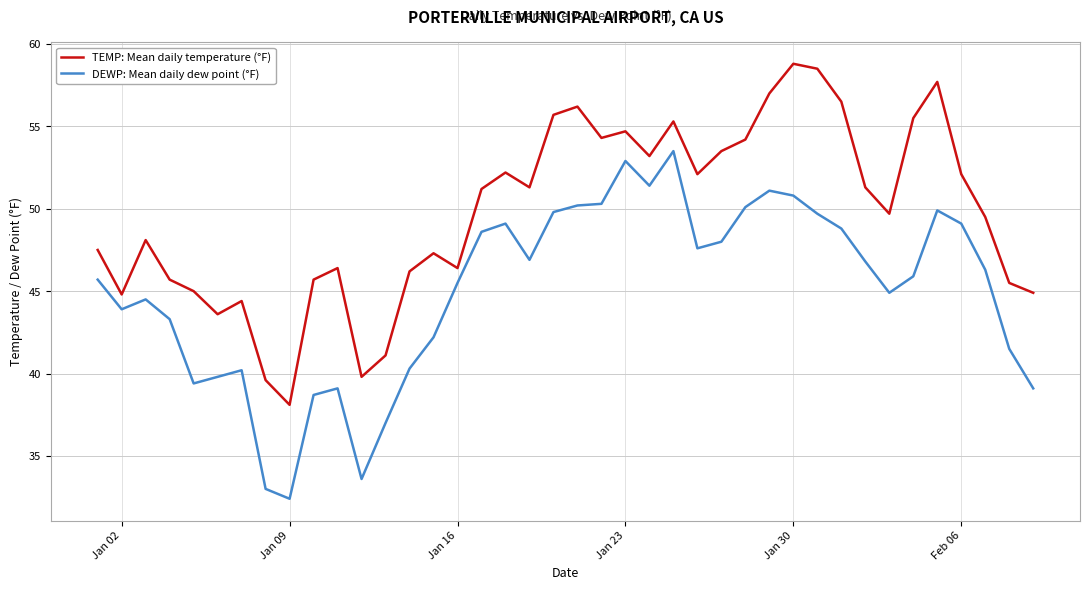

What are all the series names shown in the legend?

TEMP: Mean daily temperature (°F), DEWP: Mean daily dew point (°F)